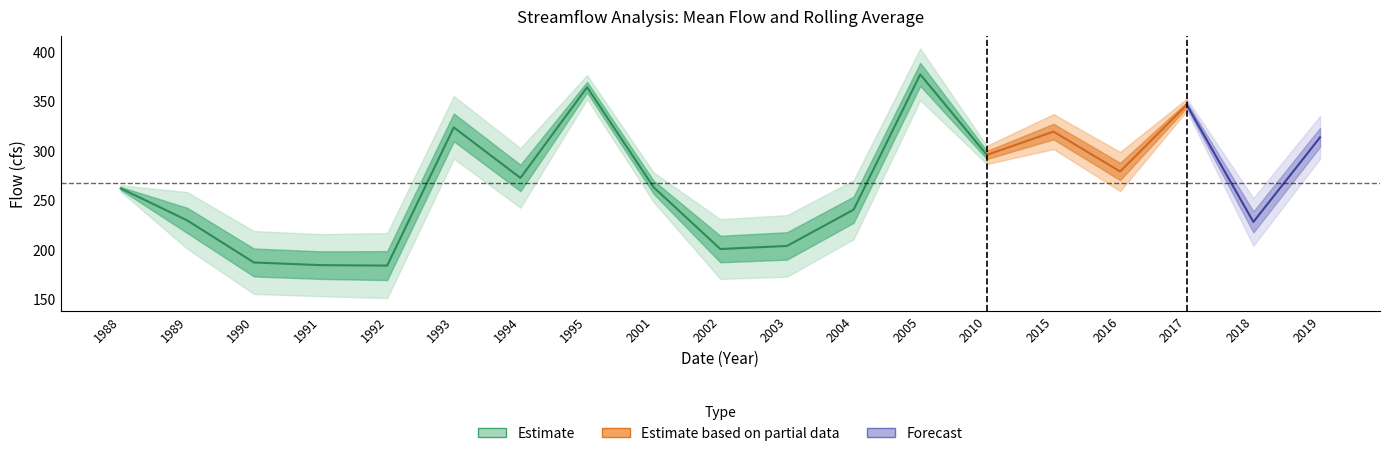

In Mean_Flow(cfs), how many points are higher than both neighbors (excluding endpoints)?

5